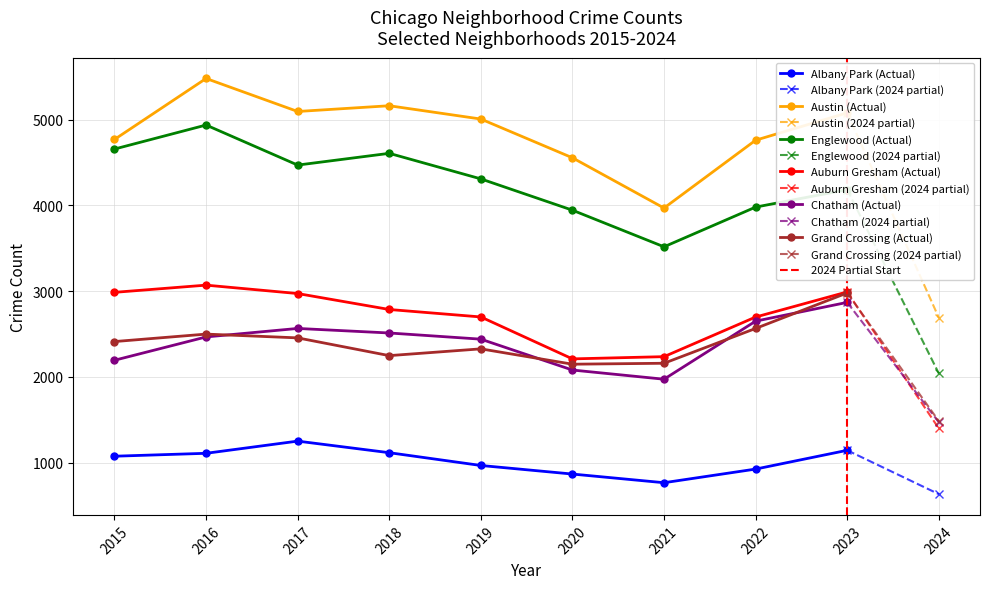

Is this an area chart (filled region under the line)?

No